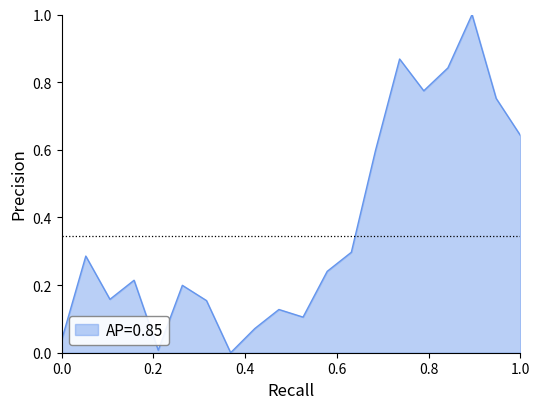

What is the difference between the maximum and minimum values?

1.0